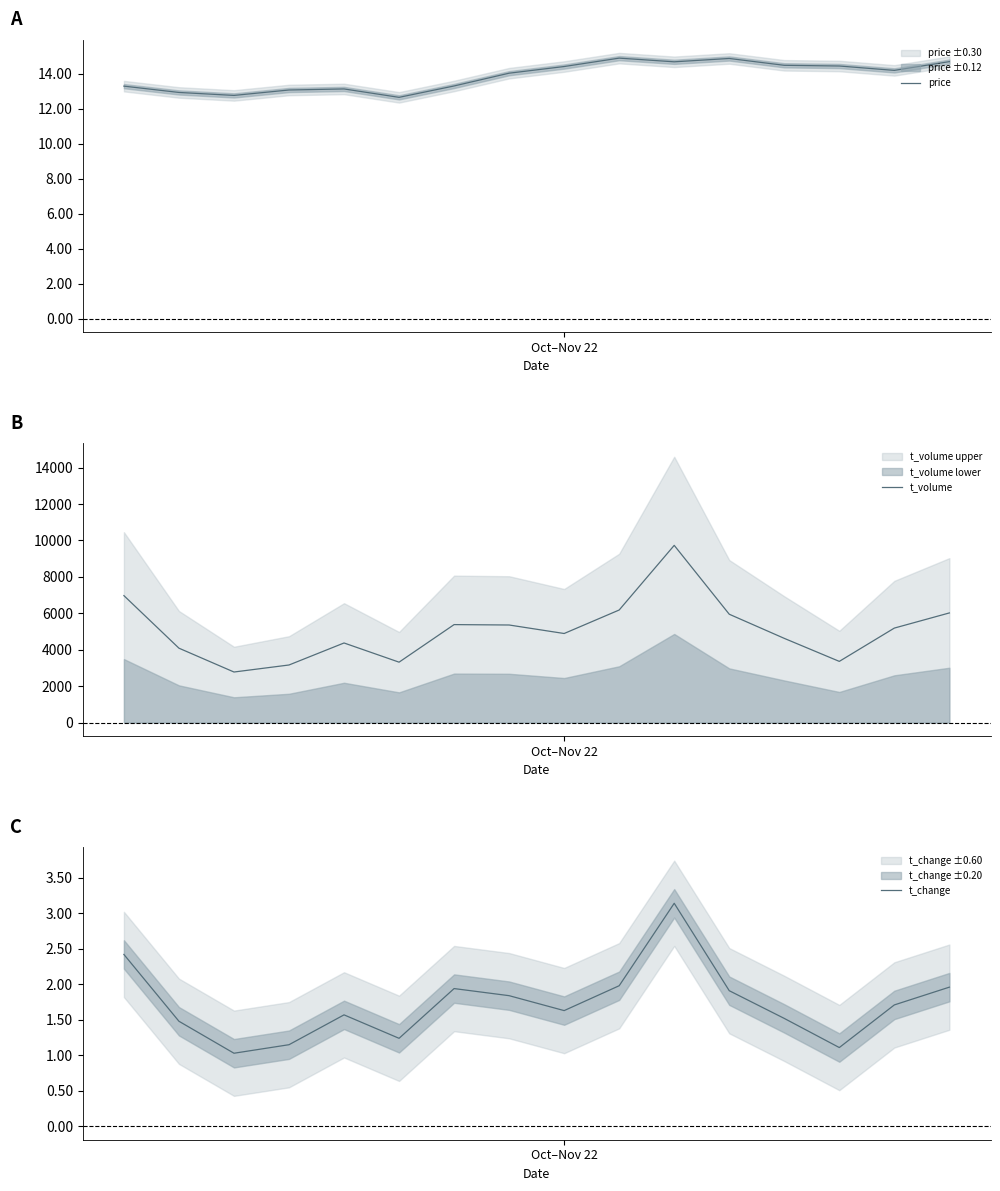

What is the label of the 9th point from the right?

7